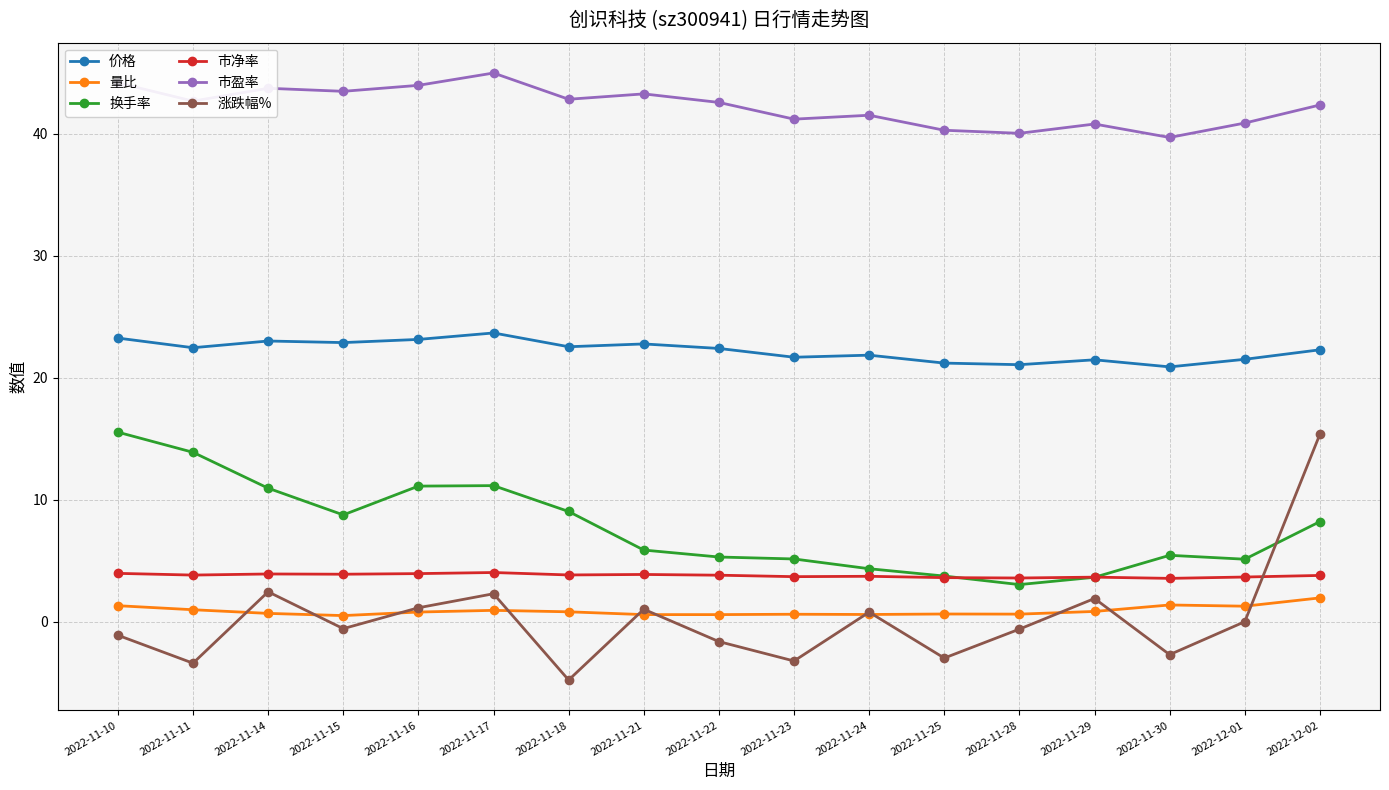

Is the value of 市盈率 at 2022-11-30 greater than the value of 市净率 at 2022-11-16?

Yes